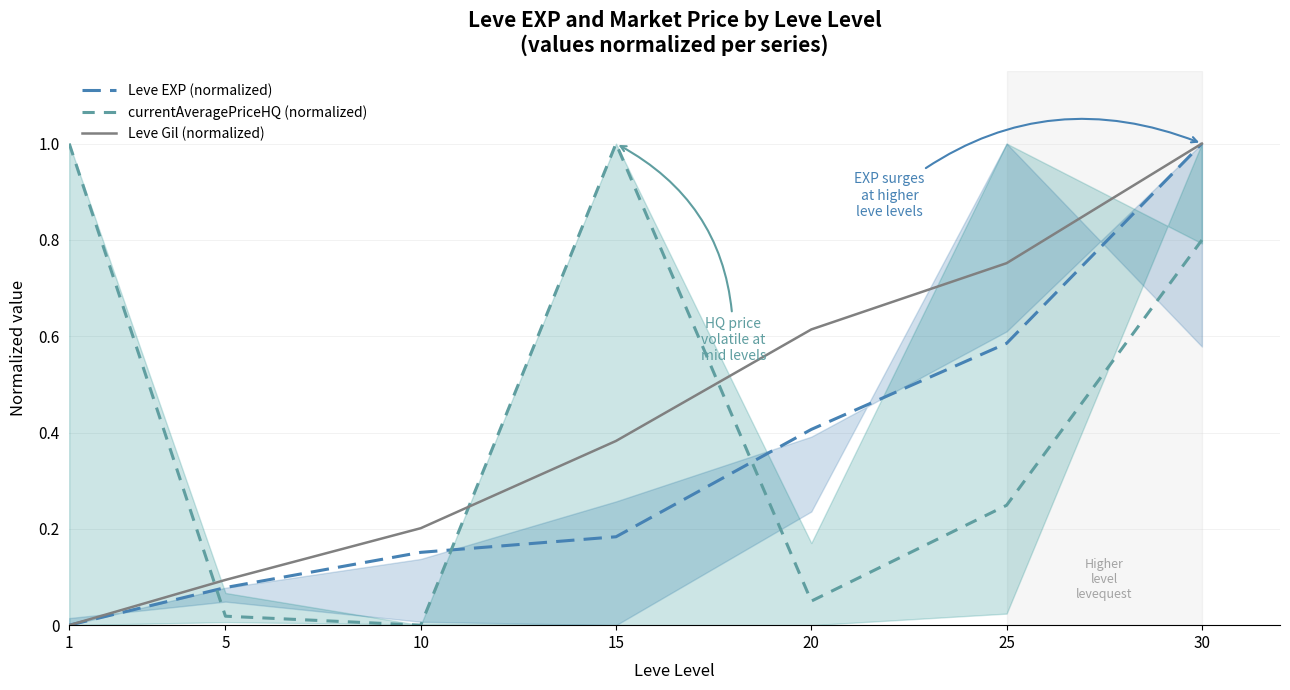

Read the Leve EXP (normalized) value at 15.

0.2